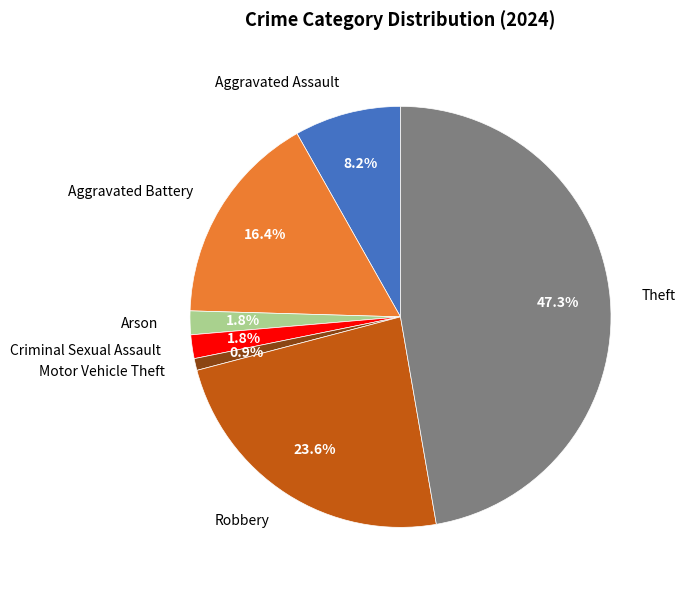

Which category has the biggest portion of the pie?

Theft